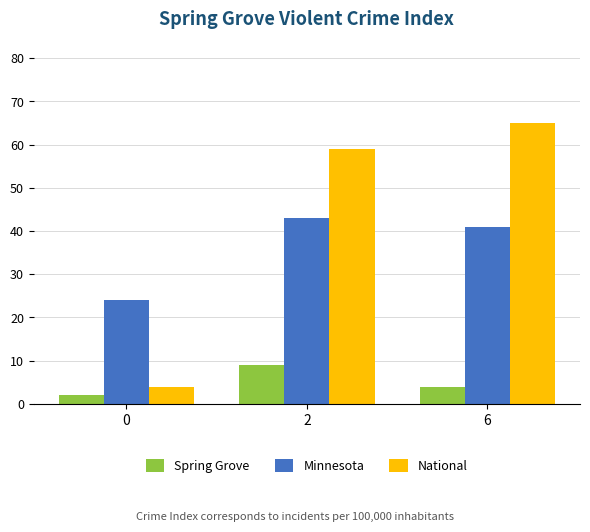

What is the value of the National bar at the 3rd from the left?

65